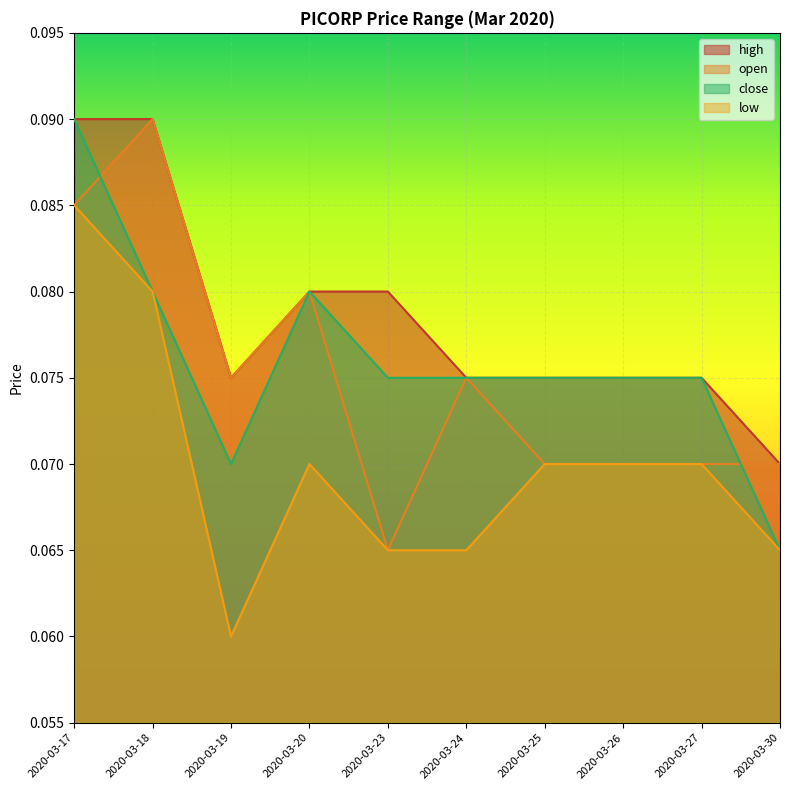

Between 2020-03-24 and 2020-03-26, which series saw the biggest shift?

low